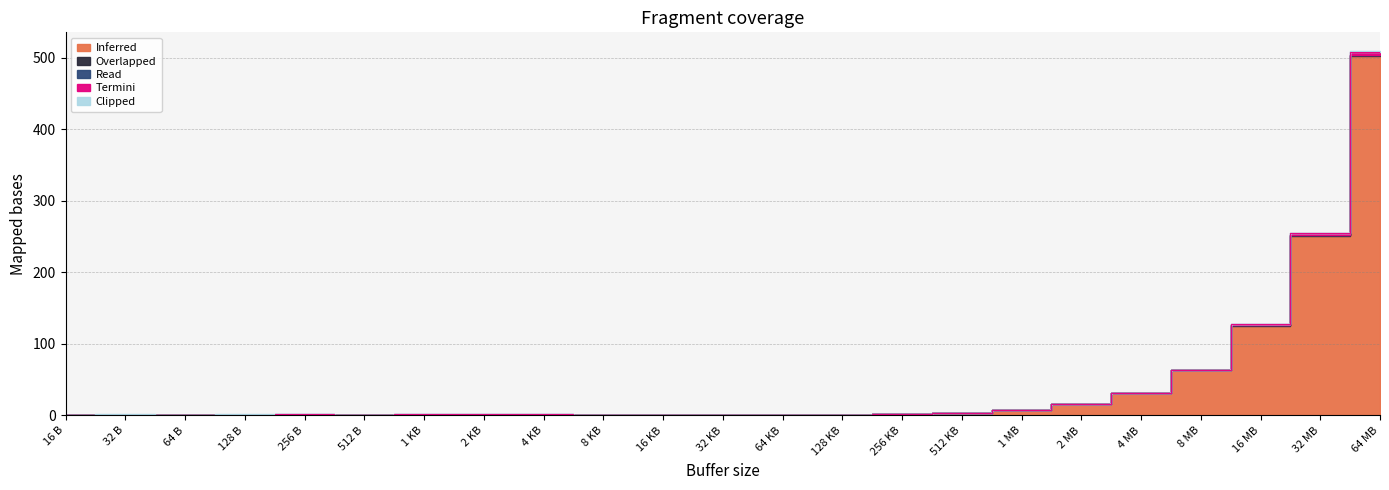

Where is the first local maximum for Overlapped?

32 B